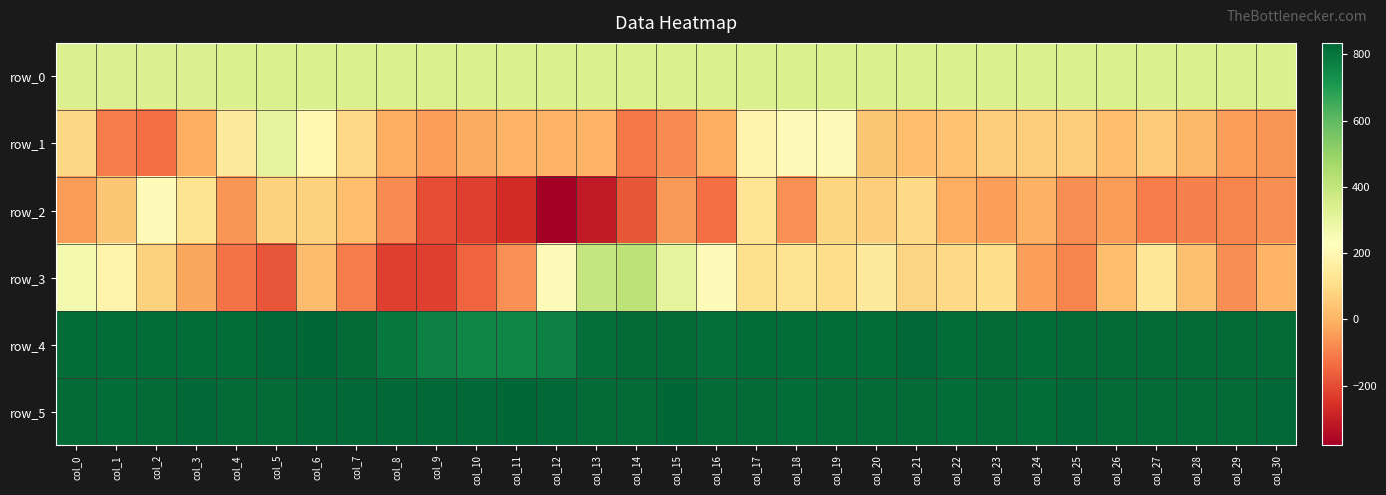

What is the sum of the row_5 values at col_8 and col_15?

1661.0